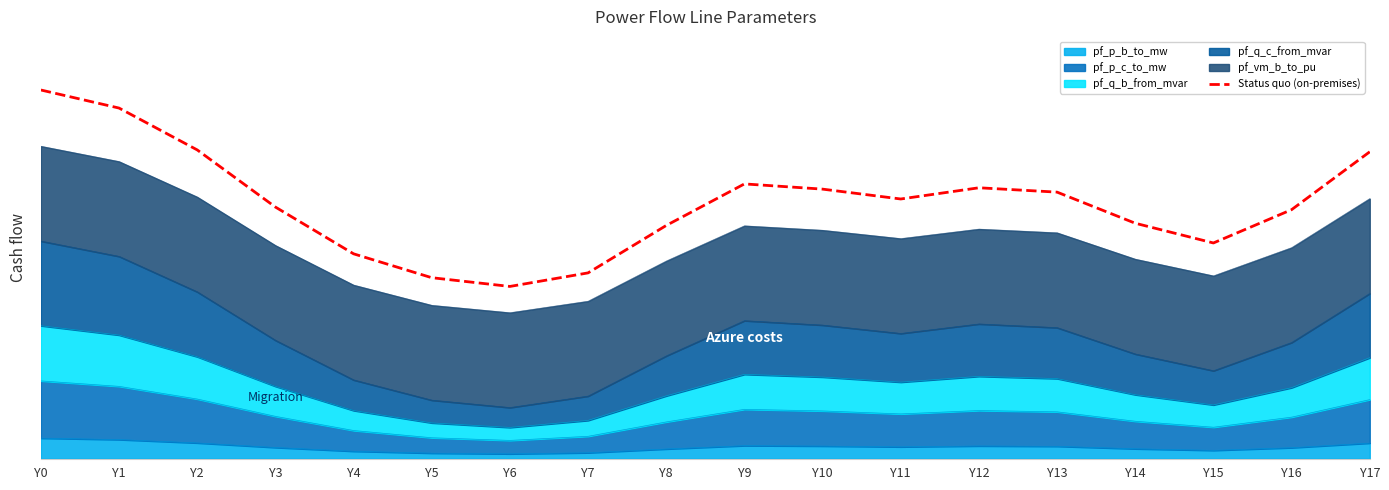

What is the average value?

2.9